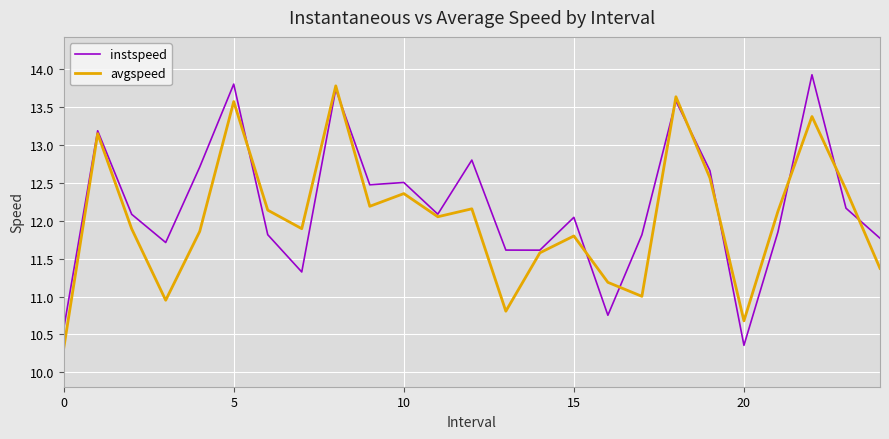

Which series has the largest total across all categories?

instspeed